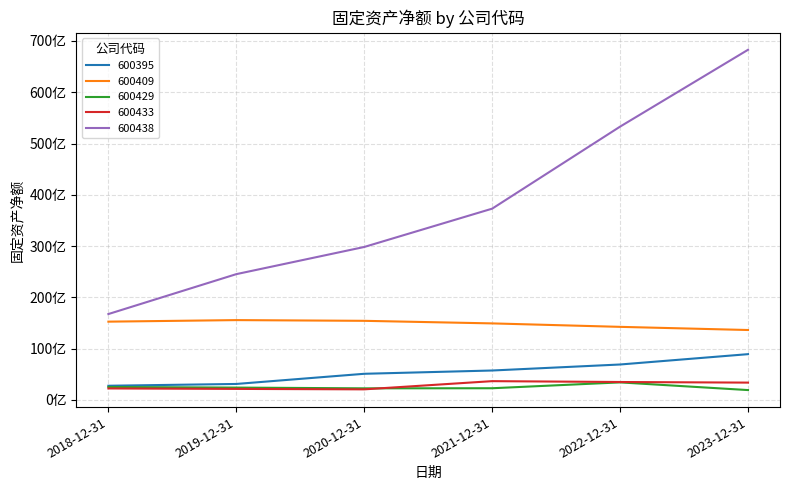

At which label does 600438 reach its peak?

2023-12-31